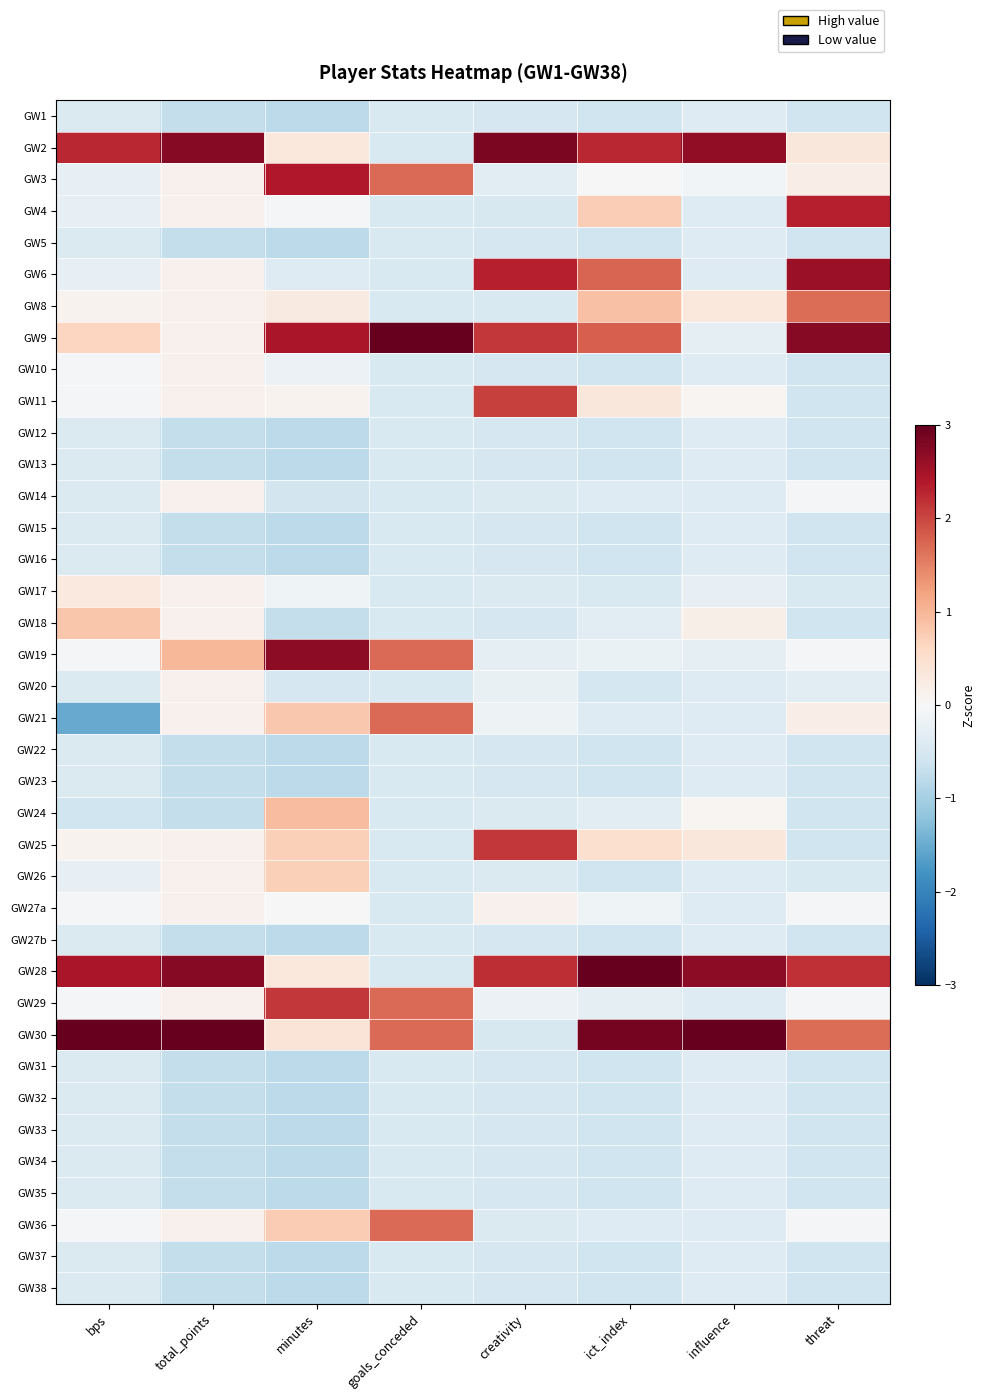

Reading left to right, list all the values displayed in this chart.

GW1: bps=-0.4	total_points=-0.7	minutes=-0.8	goals_conceded=-0.5	creativity=-0.5	ict_index=-0.6	influence=-0.4	threat=-0.6
GW2: bps=2.3	total_points=2.7	minutes=0.3	goals_conceded=-0.5	creativity=2.8	ict_index=2.3	influence=2.7	threat=0.3
GW3: bps=-0.2	total_points=0.1	minutes=2.4	goals_conceded=1.7	creativity=-0.3	ict_index=0.0	influence=-0.1	threat=0.2
GW4: bps=-0.2	total_points=0.1	minutes=-0.1	goals_conceded=-0.5	creativity=-0.5	ict_index=0.7	influence=-0.4	threat=2.3
GW5: bps=-0.4	total_points=-0.7	minutes=-0.8	goals_conceded=-0.5	creativity=-0.5	ict_index=-0.6	influence=-0.4	threat=-0.6
GW6: bps=-0.2	total_points=0.1	minutes=-0.4	goals_conceded=-0.5	creativity=2.3	ict_index=1.7	influence=-0.4	threat=2.6
GW8: bps=0.1	total_points=0.1	minutes=0.3	goals_conceded=-0.5	creativity=-0.5	ict_index=0.9	influence=0.3	threat=1.7
GW9: bps=0.7	total_points=0.1	minutes=2.5	goals_conceded=3.8	creativity=2.1	ict_index=1.8	influence=-0.3	threat=2.7
GW10: bps=-0.1	total_points=0.1	minutes=-0.2	goals_conceded=-0.5	creativity=-0.5	ict_index=-0.6	influence=-0.4	threat=-0.6
GW11: bps=-0.1	total_points=0.1	minutes=0.1	goals_conceded=-0.5	creativity=2.0	ict_index=0.3	influence=0.1	threat=-0.6
GW12: bps=-0.4	total_points=-0.7	minutes=-0.8	goals_conceded=-0.5	creativity=-0.5	ict_index=-0.6	influence=-0.4	threat=-0.6
GW13: bps=-0.4	total_points=-0.7	minutes=-0.8	goals_conceded=-0.5	creativity=-0.5	ict_index=-0.6	influence=-0.4	threat=-0.6
GW14: bps=-0.4	total_points=0.1	minutes=-0.6	goals_conceded=-0.5	creativity=-0.4	ict_index=-0.4	influence=-0.4	threat=-0.1
GW15: bps=-0.4	total_points=-0.7	minutes=-0.8	goals_conceded=-0.5	creativity=-0.5	ict_index=-0.6	influence=-0.4	threat=-0.6
GW16: bps=-0.4	total_points=-0.7	minutes=-0.8	goals_conceded=-0.5	creativity=-0.5	ict_index=-0.6	influence=-0.4	threat=-0.6
GW17: bps=0.3	total_points=0.1	minutes=-0.1	goals_conceded=-0.5	creativity=-0.4	ict_index=-0.5	influence=-0.2	threat=-0.5
GW18: bps=0.8	total_points=0.1	minutes=-0.7	goals_conceded=-0.5	creativity=-0.5	ict_index=-0.3	influence=0.2	threat=-0.6
GW19: bps=-0.1	total_points=1.0	minutes=2.7	goals_conceded=1.7	creativity=-0.3	ict_index=-0.2	influence=-0.3	threat=-0.1
GW20: bps=-0.4	total_points=0.1	minutes=-0.5	goals_conceded=-0.5	creativity=-0.2	ict_index=-0.5	influence=-0.4	threat=-0.3
GW21: bps=-1.5	total_points=0.1	minutes=0.8	goals_conceded=1.7	creativity=-0.2	ict_index=-0.4	influence=-0.4	threat=0.2
GW22: bps=-0.4	total_points=-0.7	minutes=-0.8	goals_conceded=-0.5	creativity=-0.5	ict_index=-0.6	influence=-0.4	threat=-0.6
GW23: bps=-0.4	total_points=-0.7	minutes=-0.8	goals_conceded=-0.5	creativity=-0.5	ict_index=-0.6	influence=-0.4	threat=-0.6
GW24: bps=-0.6	total_points=-0.7	minutes=0.9	goals_conceded=-0.5	creativity=-0.4	ict_index=-0.3	influence=0.1	threat=-0.6
GW25: bps=0.1	total_points=0.1	minutes=0.7	goals_conceded=-0.5	creativity=2.1	ict_index=0.5	influence=0.3	threat=-0.6
GW26: bps=-0.2	total_points=0.1	minutes=0.7	goals_conceded=-0.5	creativity=-0.4	ict_index=-0.6	influence=-0.4	threat=-0.5
GW27a: bps=-0.1	total_points=0.1	minutes=-0.0	goals_conceded=-0.5	creativity=0.1	ict_index=-0.1	influence=-0.4	threat=-0.1
GW27b: bps=-0.4	total_points=-0.7	minutes=-0.8	goals_conceded=-0.5	creativity=-0.5	ict_index=-0.6	influence=-0.4	threat=-0.6
GW28: bps=2.4	total_points=2.7	minutes=0.3	goals_conceded=-0.5	creativity=2.2	ict_index=3.0	influence=2.7	threat=2.2
GW29: bps=-0.1	total_points=0.1	minutes=2.1	goals_conceded=1.7	creativity=-0.2	ict_index=-0.3	influence=-0.4	threat=-0.1
GW30: bps=4.4	total_points=3.6	minutes=0.4	goals_conceded=1.7	creativity=-0.5	ict_index=2.9	influence=4.4	threat=1.7
GW31: bps=-0.4	total_points=-0.7	minutes=-0.8	goals_conceded=-0.5	creativity=-0.5	ict_index=-0.6	influence=-0.4	threat=-0.6
GW32: bps=-0.4	total_points=-0.7	minutes=-0.8	goals_conceded=-0.5	creativity=-0.5	ict_index=-0.6	influence=-0.4	threat=-0.6
GW33: bps=-0.4	total_points=-0.7	minutes=-0.8	goals_conceded=-0.5	creativity=-0.5	ict_index=-0.6	influence=-0.4	threat=-0.6
GW34: bps=-0.4	total_points=-0.7	minutes=-0.8	goals_conceded=-0.5	creativity=-0.5	ict_index=-0.6	influence=-0.4	threat=-0.6
GW35: bps=-0.4	total_points=-0.7	minutes=-0.8	goals_conceded=-0.5	creativity=-0.5	ict_index=-0.6	influence=-0.4	threat=-0.6
GW36: bps=-0.1	total_points=0.1	minutes=0.8	goals_conceded=1.7	creativity=-0.4	ict_index=-0.4	influence=-0.4	threat=-0.1
GW37: bps=-0.4	total_points=-0.7	minutes=-0.8	goals_conceded=-0.5	creativity=-0.5	ict_index=-0.6	influence=-0.4	threat=-0.6
GW38: bps=-0.4	total_points=-0.7	minutes=-0.8	goals_conceded=-0.5	creativity=-0.5	ict_index=-0.6	influence=-0.4	threat=-0.6